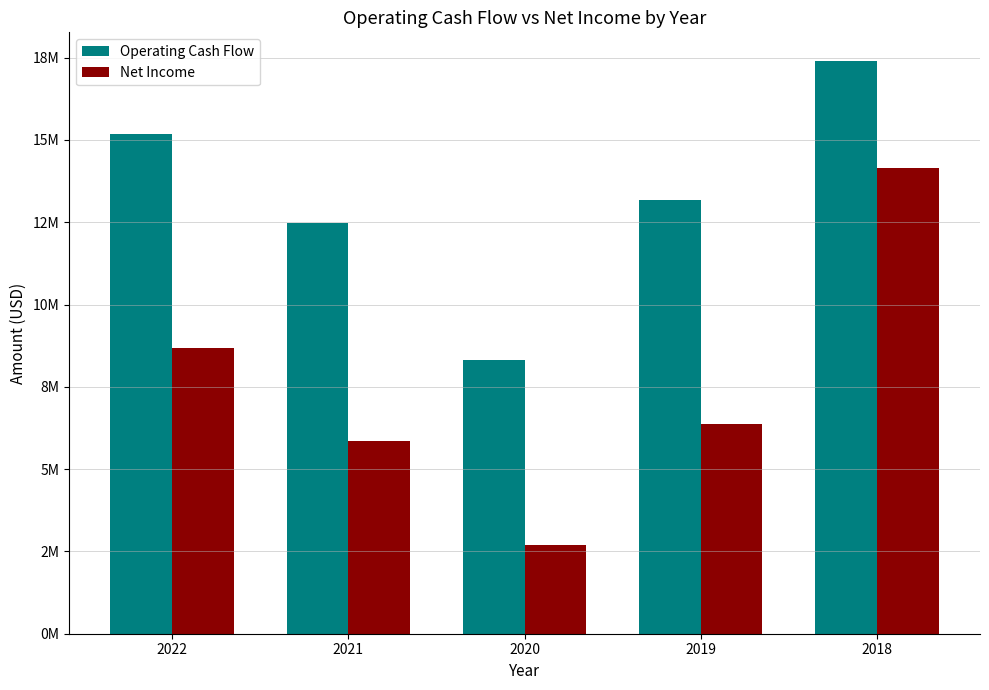

What is the value of the Operating Cash Flow bar at the 2nd from the left?

12468000